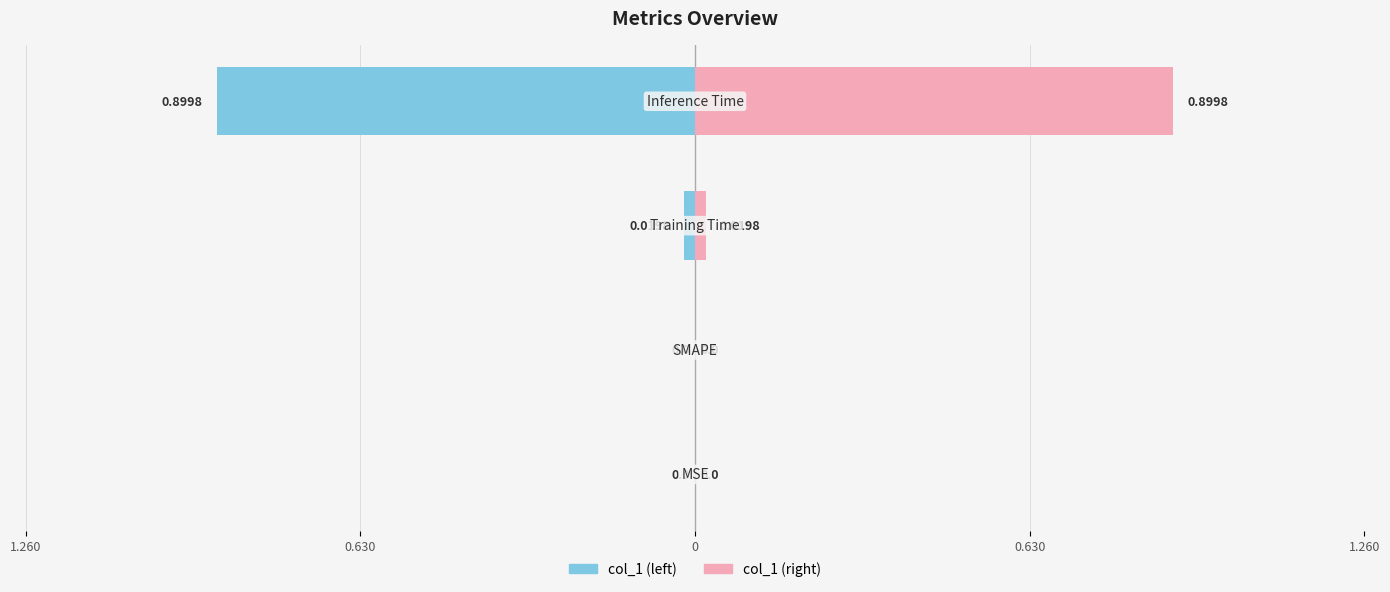

How many bars are there in total?

8